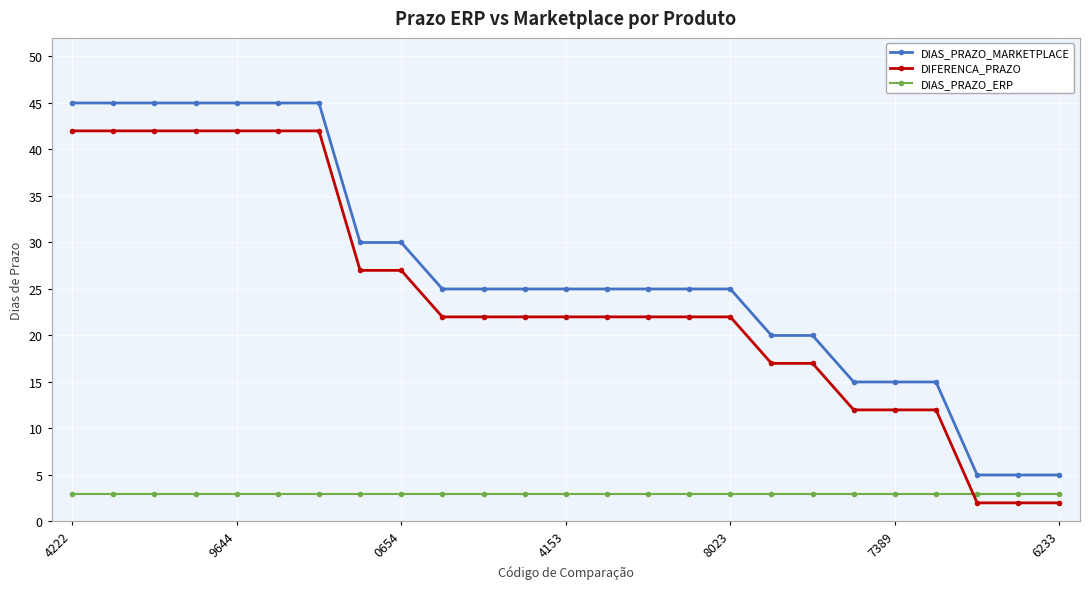

True or false: DIAS_PRAZO_MARKETPLACE and DIAS_PRAZO_ERP cross at least once.

False